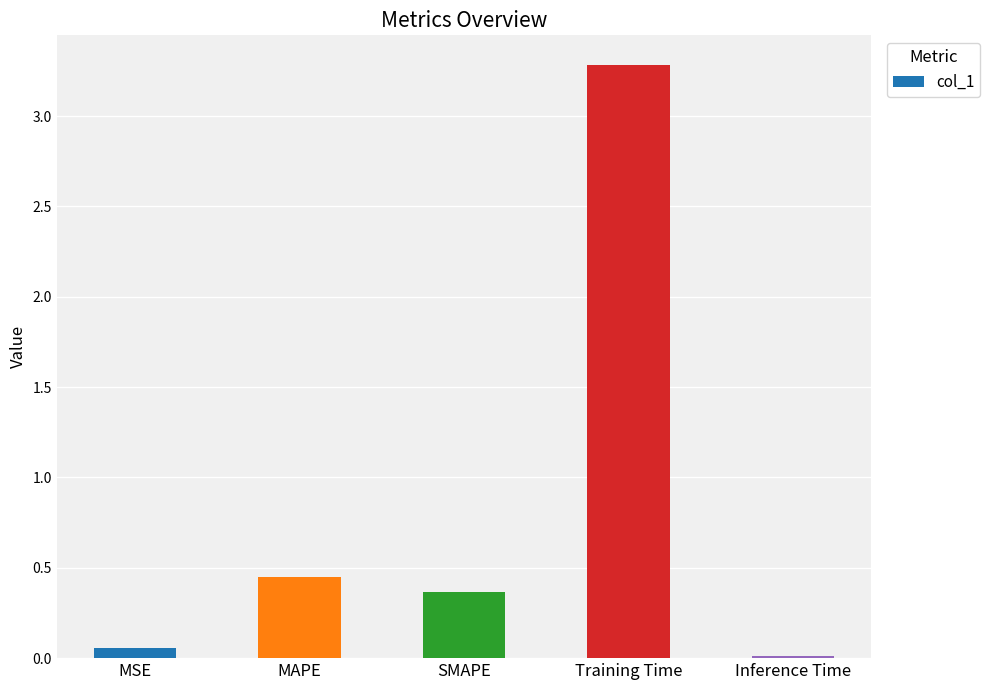

True or false: the data shows 0.0 at Inference Time.

True